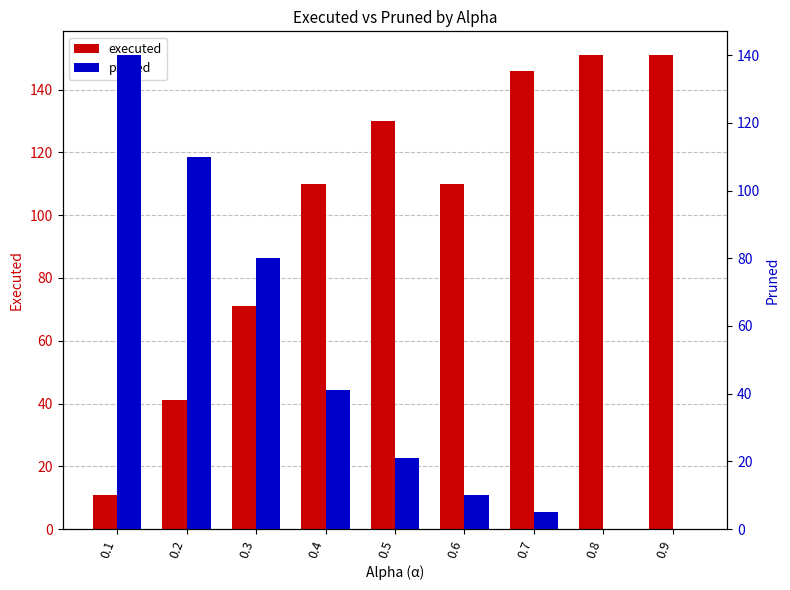

Which label corresponds to the smallest value in the chart?

0.8